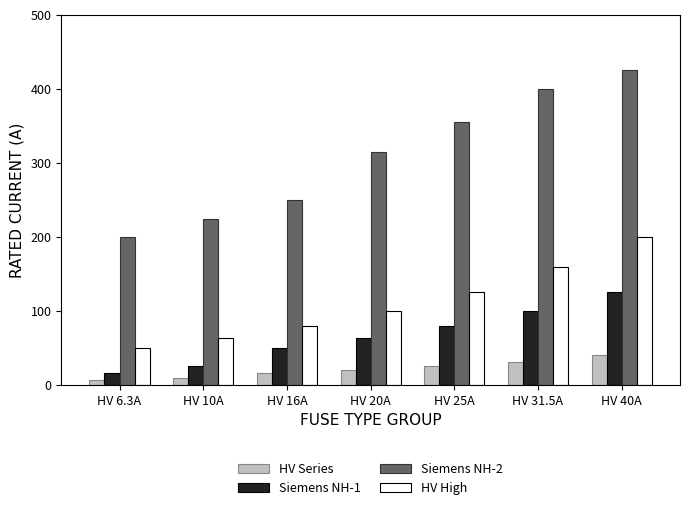

True or false: Siemens NH-1 has a value of 100.0 at HV 31.5A.

True